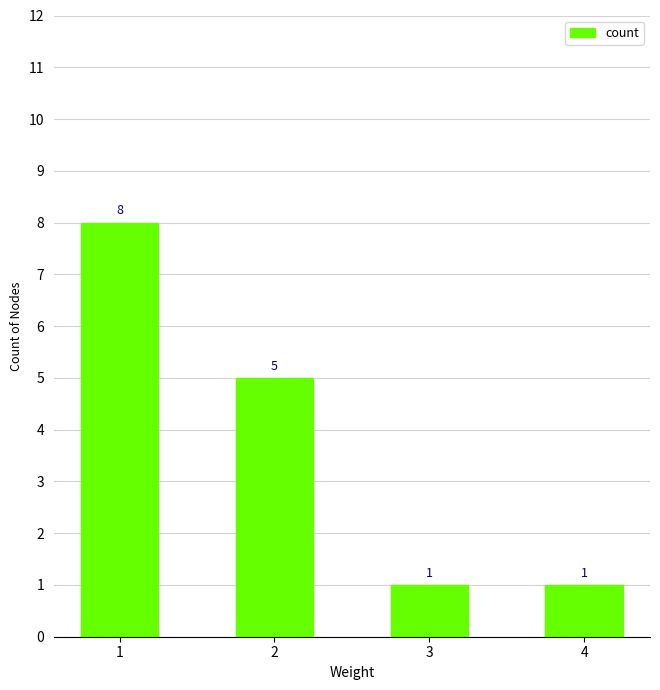

Does the chart contain any negative values?

No